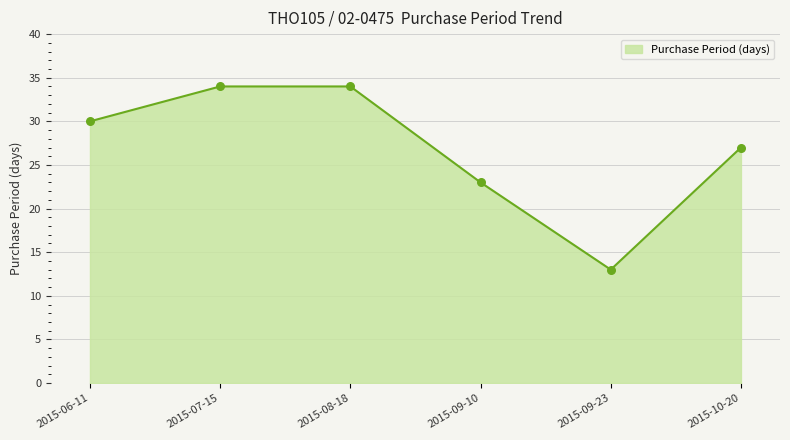

What is the change in value from 2015-06-11 to 2015-09-10?

-7